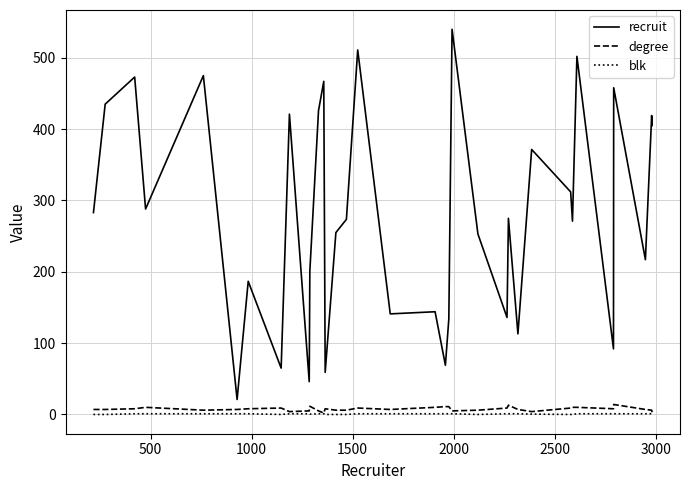

Which series has the largest range (max minus min)?

recruit